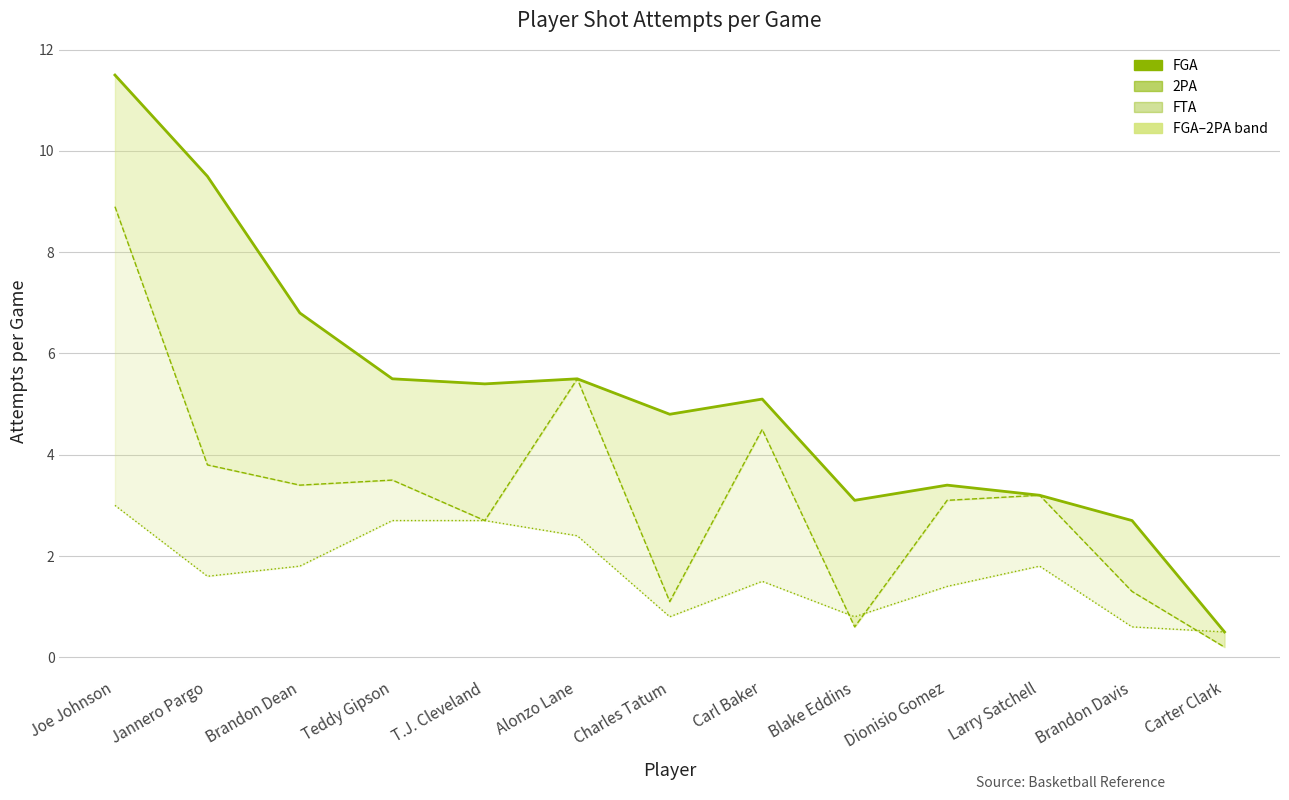

Between Joe Johnson and Carter Clark, which series saw the biggest shift?

FGA